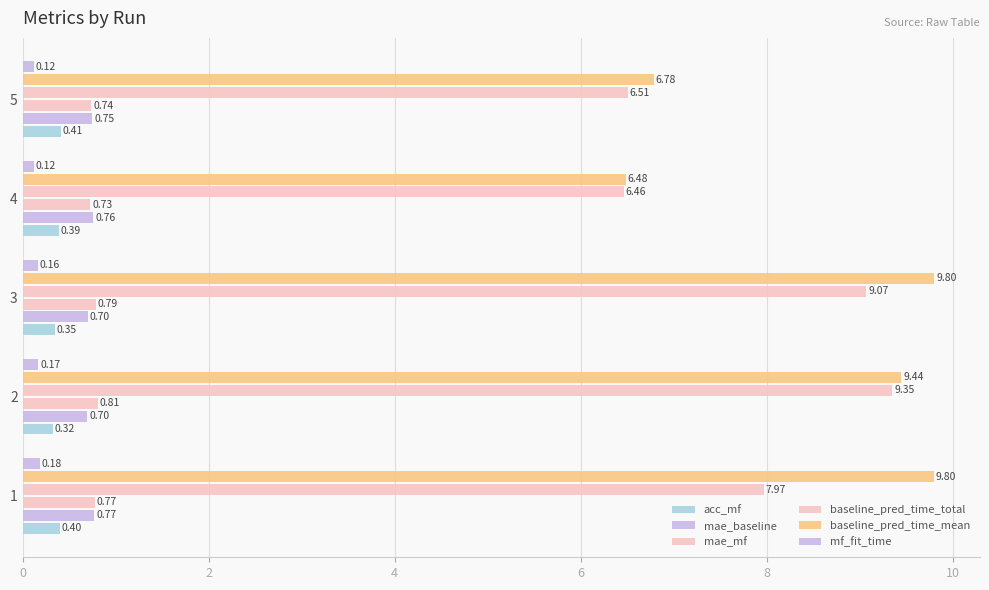

How many values in the baseline_pred_time_total series are below 7?

2